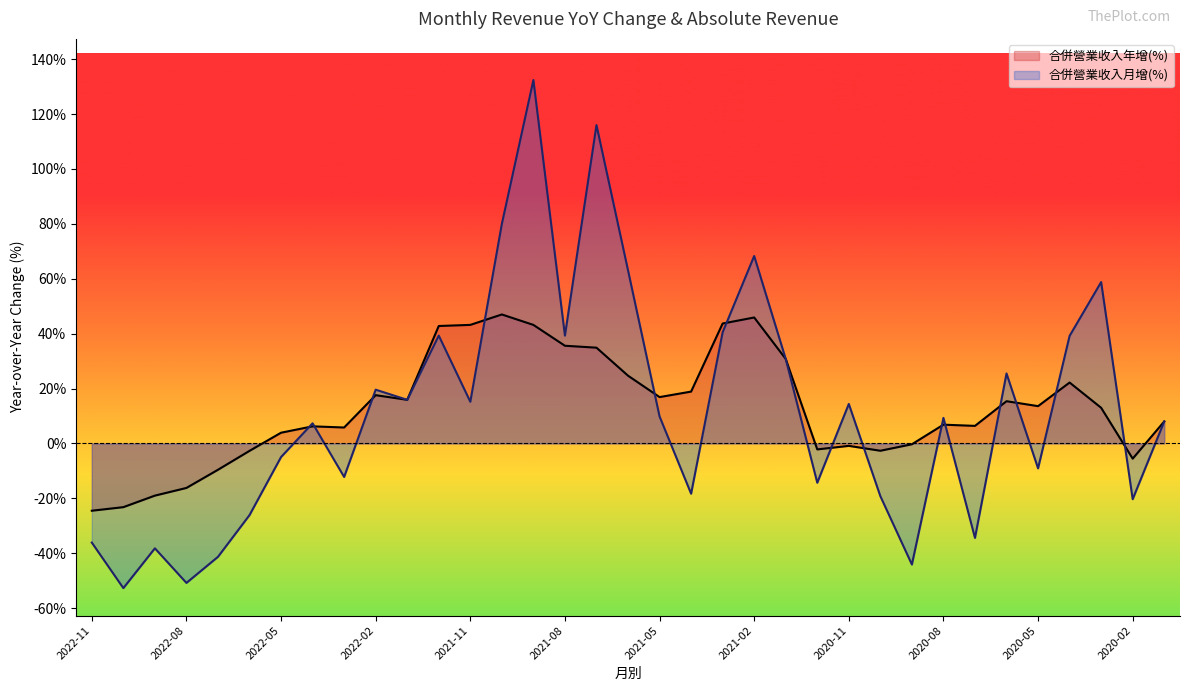

What is the difference between the maximum and minimum values in the 合併營業收入(億) series?

185.1